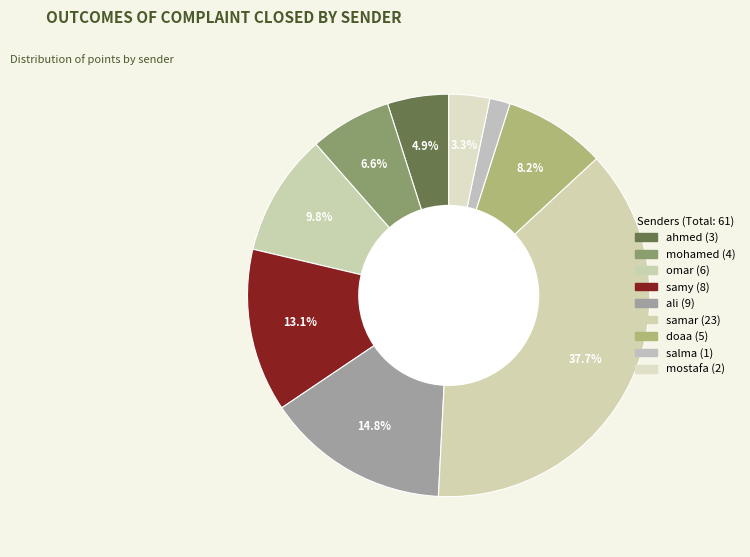

True or false: omar accounts for 10% of the total.

True